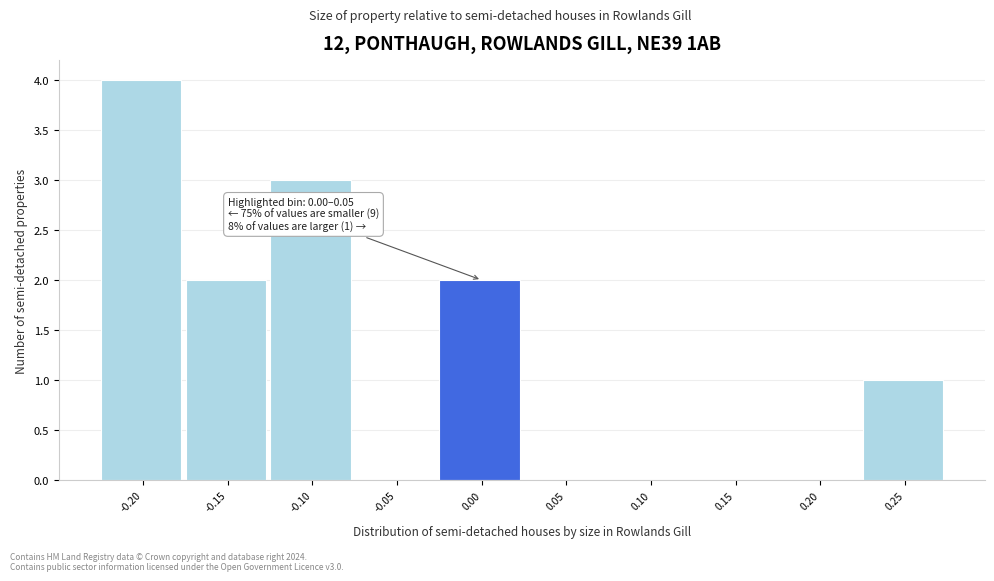

Reading right to left, what are all the values shown in this chart?

0.25=1	0.20=0	0.15=0	0.10=0	0.05=0	0.00=2	-0.05=0	-0.10=3	-0.15=2	-0.20=4